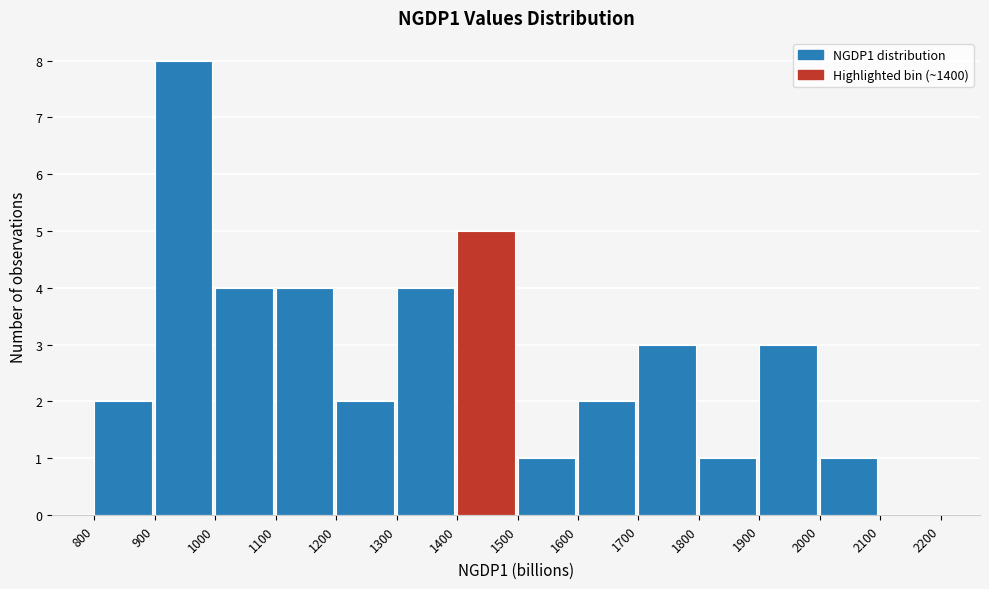

Which range on the x-axis has the tallest bar?

900 to 1000